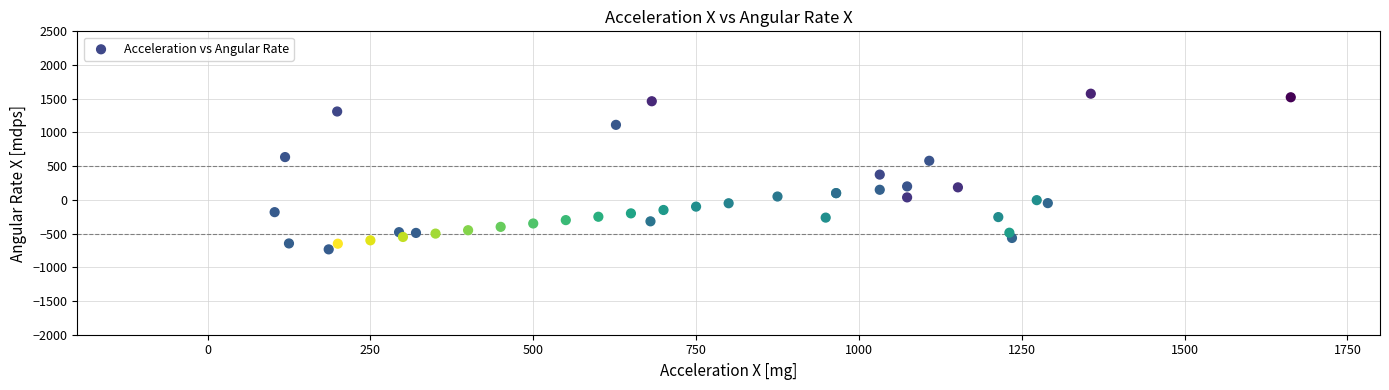

What Y value in the scatter plot is closest to 420?

375